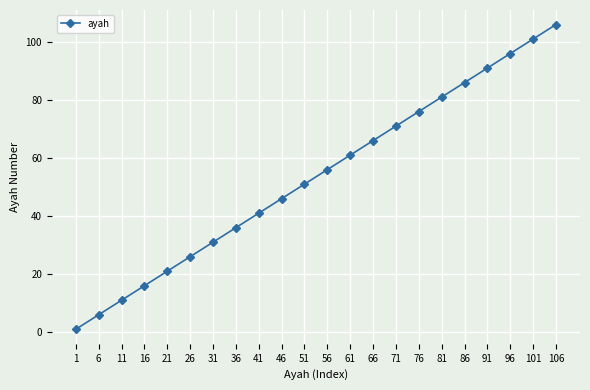

Which category has the lowest value across all series?

1